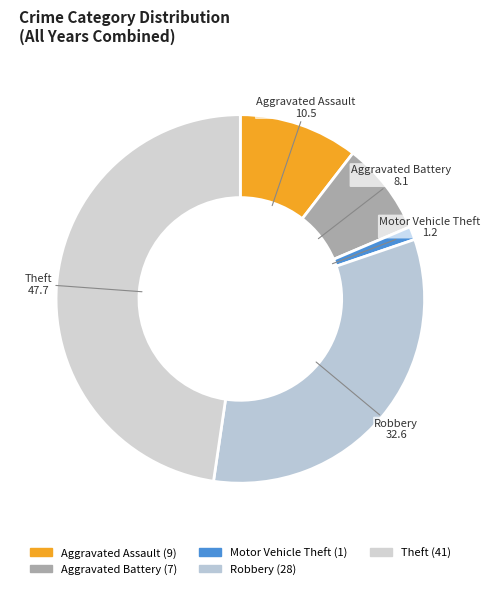

Which slice is the largest?

Theft